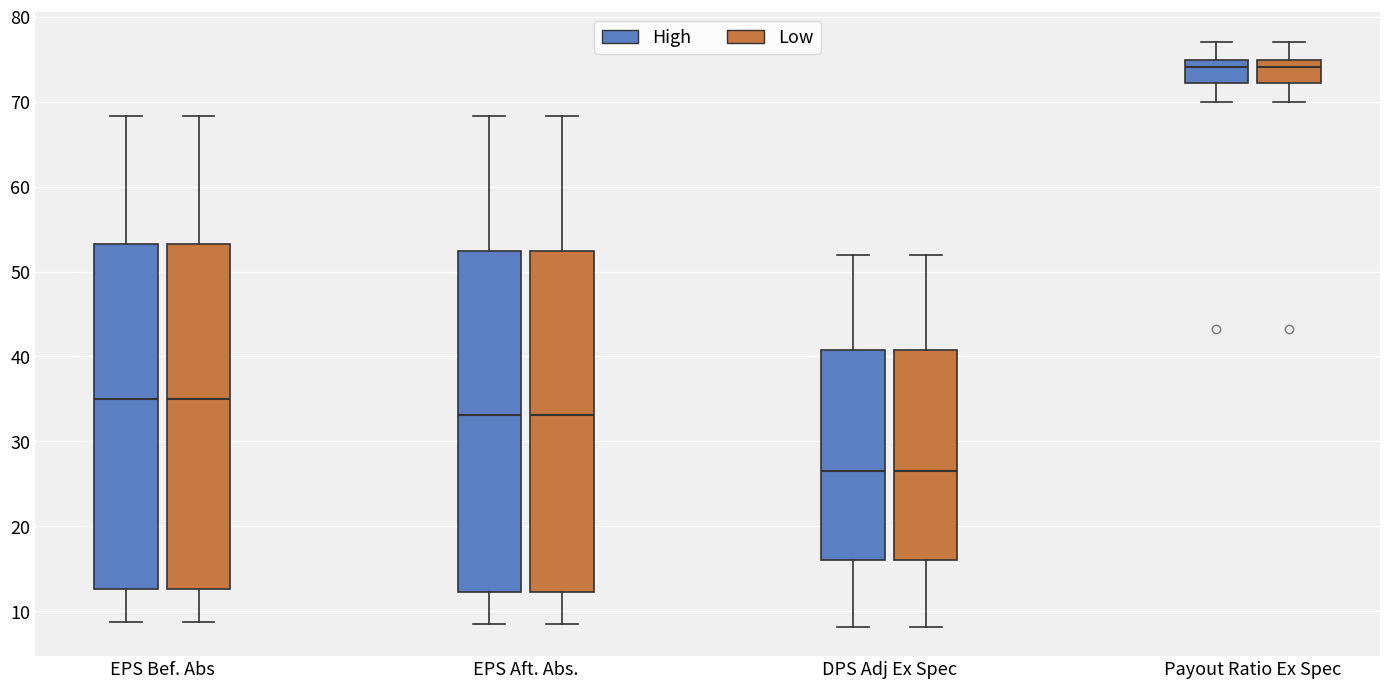

Reading left to right, transcribe this box plot: for each box, give where its median line is, the range the box spans, and where its two whiskers end, as read against the y-axis. The values are not printed on the chart, so give them approximately, as read against the axis.

EPS Bef. Abs (High): median 35, box 13 to 53, whiskers 9 to 68
EPS Bef. Abs (Low): median 35, box 13 to 53, whiskers 9 to 68
EPS Aft. Abs. (High): median 33, box 12 to 52, whiskers 9 to 68
EPS Aft. Abs. (Low): median 33, box 12 to 52, whiskers 9 to 68
DPS Adj Ex Spec (High): median 27, box 16 to 41, whiskers 8 to 52
DPS Adj Ex Spec (Low): median 27, box 16 to 41, whiskers 8 to 52
Payout Ratio Ex Spec (High): median 74, box 72 to 75, whiskers 70 to 77
Payout Ratio Ex Spec (Low): median 74, box 72 to 75, whiskers 70 to 77